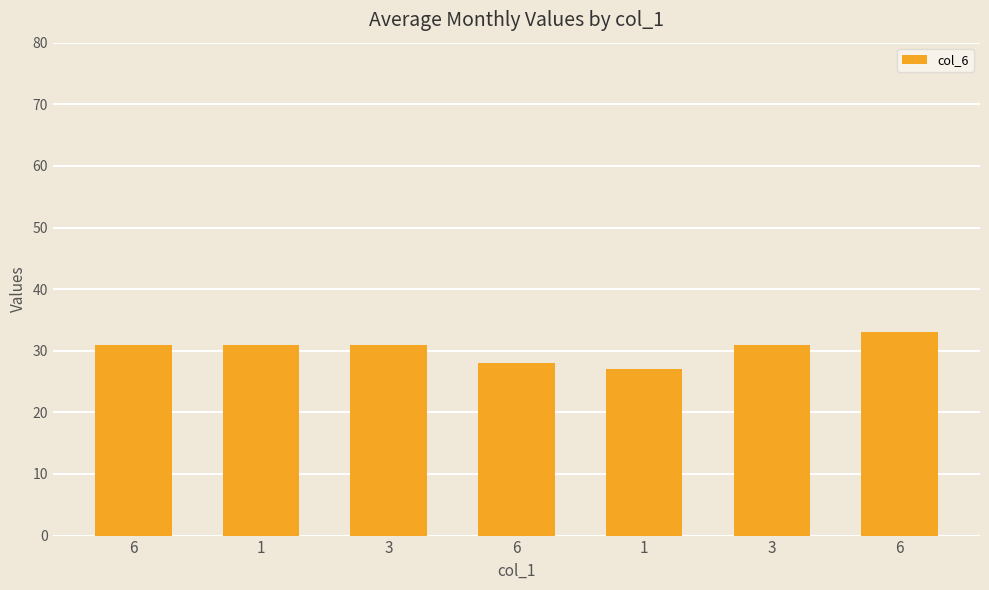

What is the ratio of the value at 3 to the value at 3?

1.0